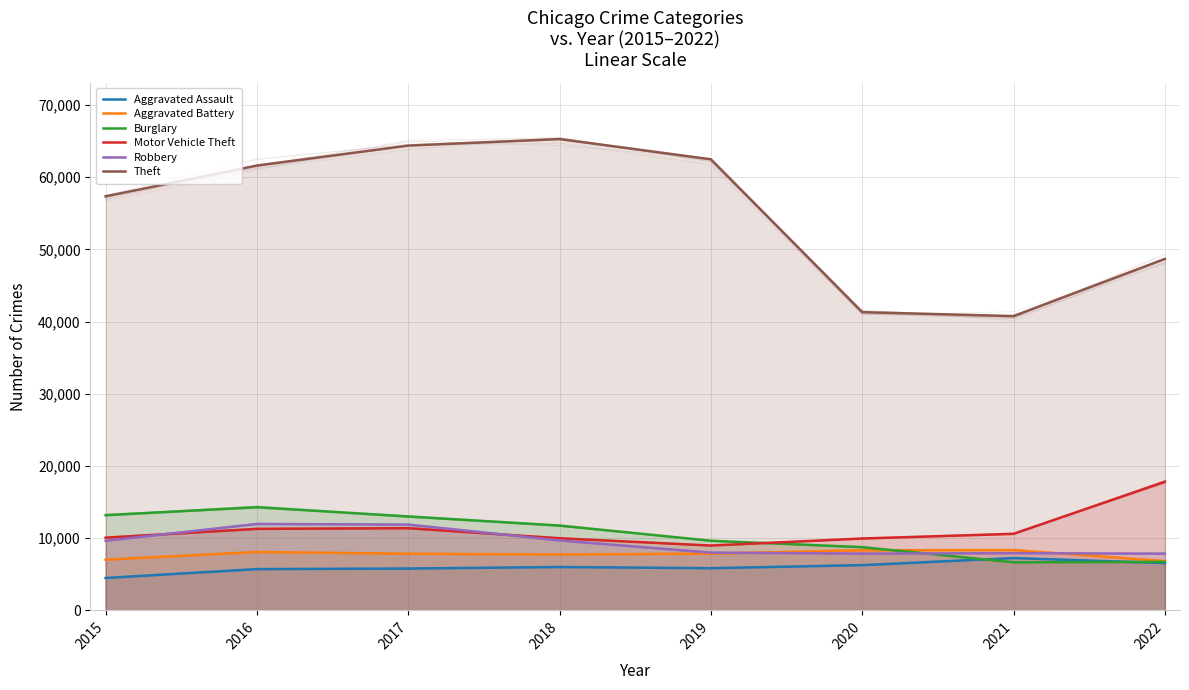

How many lines are shown in the chart?

6